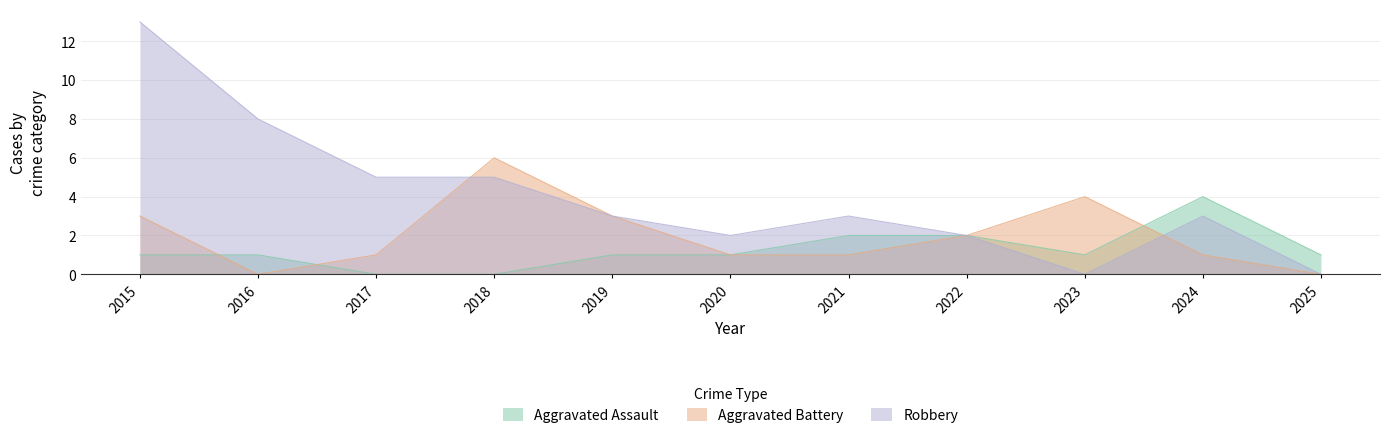

Which label corresponds to the largest value in the chart?

2015